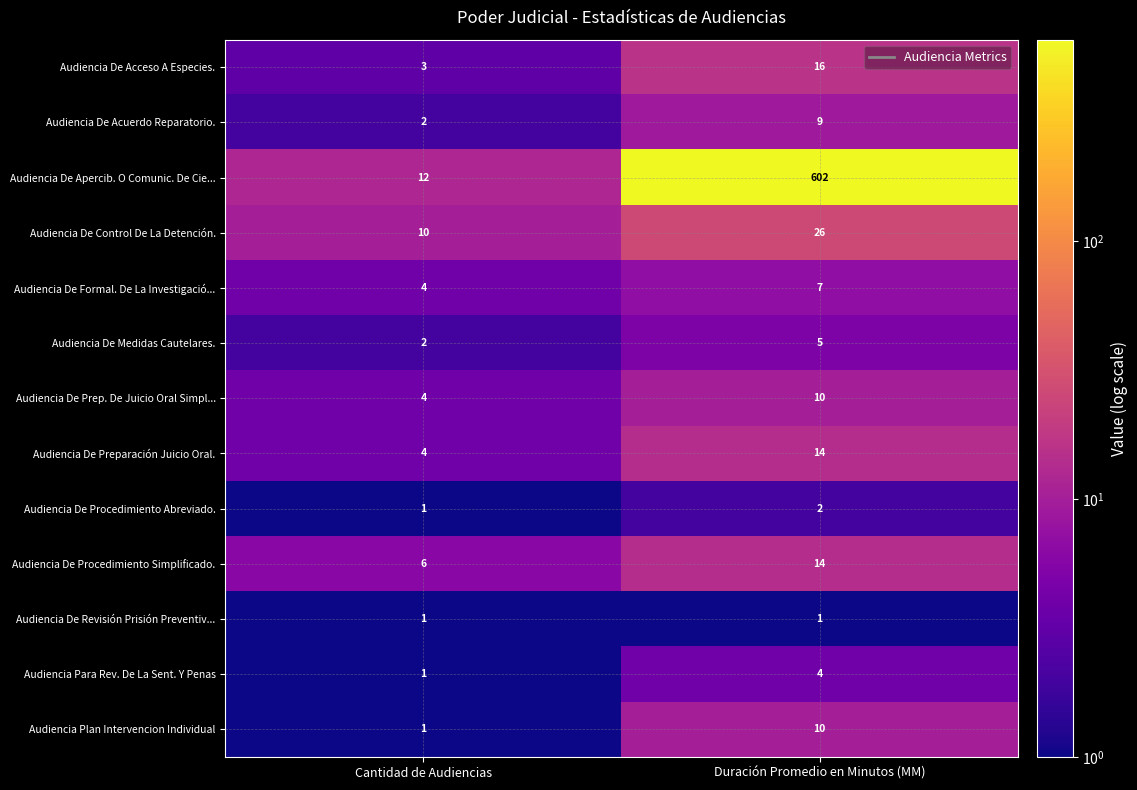

What is the difference between the maximum and minimum values in the Audiencia De Preparación Juicio Oral. series?

10